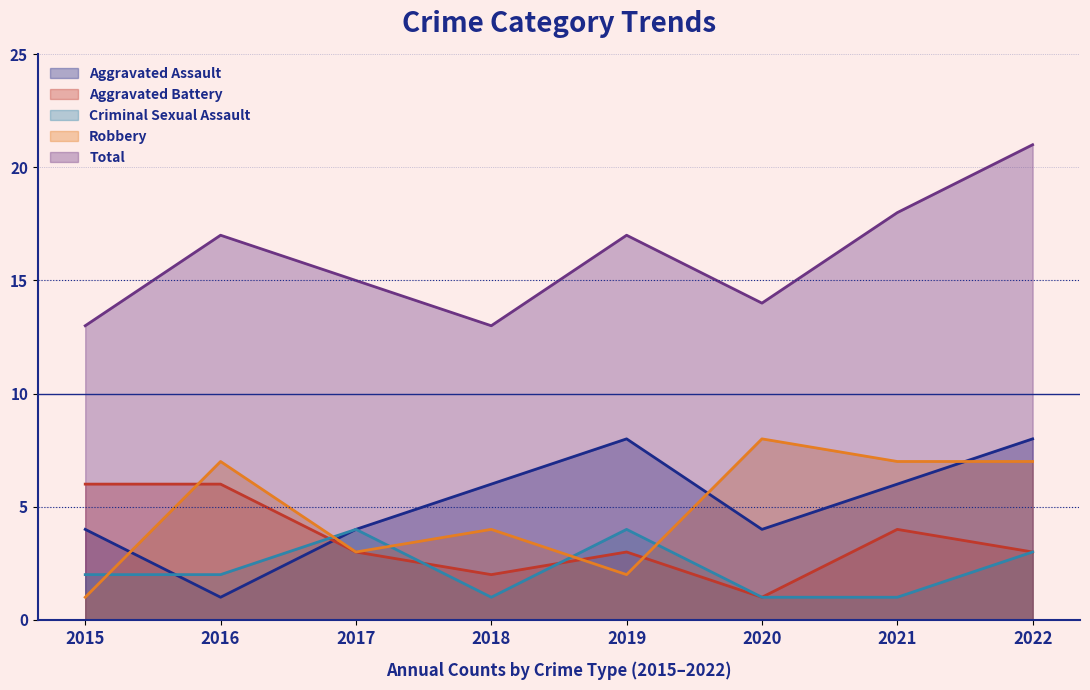

How many data points does each series have?

8